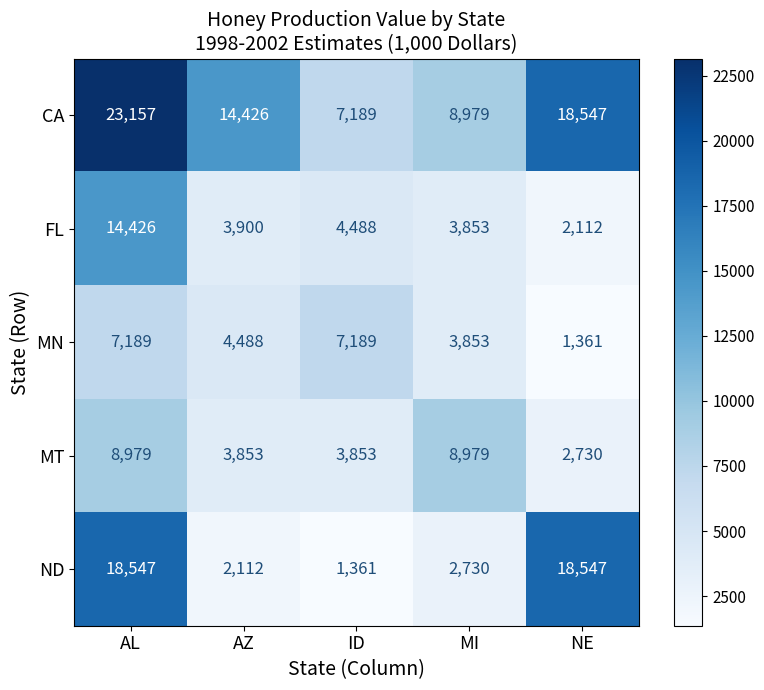

At which category is the sum across all series the highest?

AL